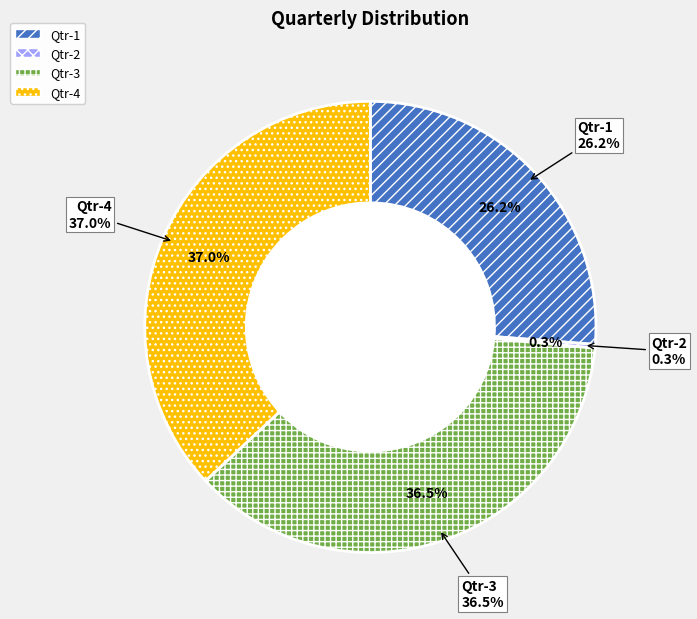

What is the total percentage of Qtr-3 and Qtr-1?

62.8%